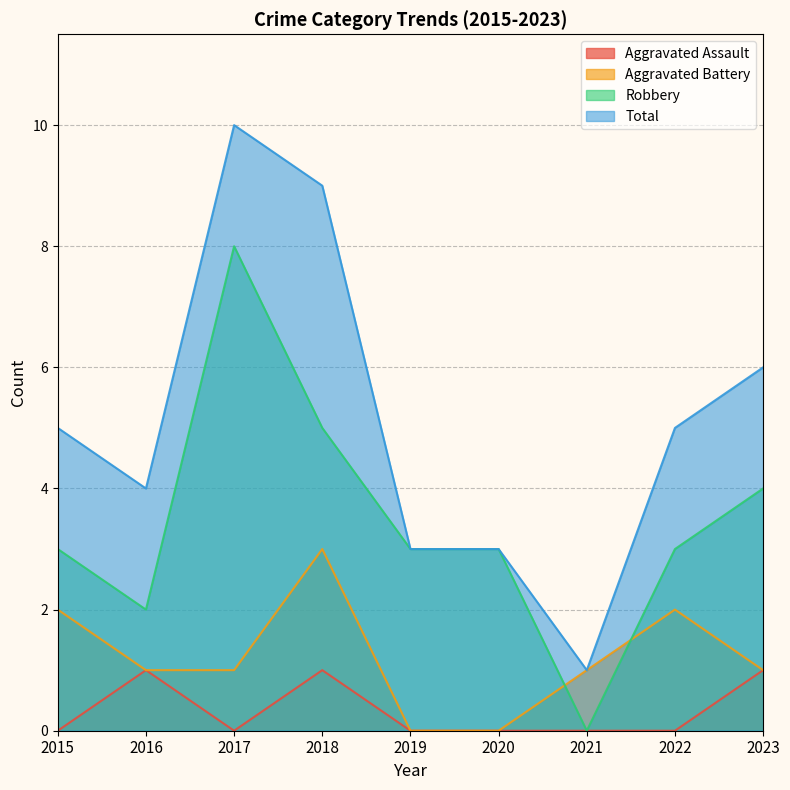

Which series changed the most between 2017 and 2020?

Total